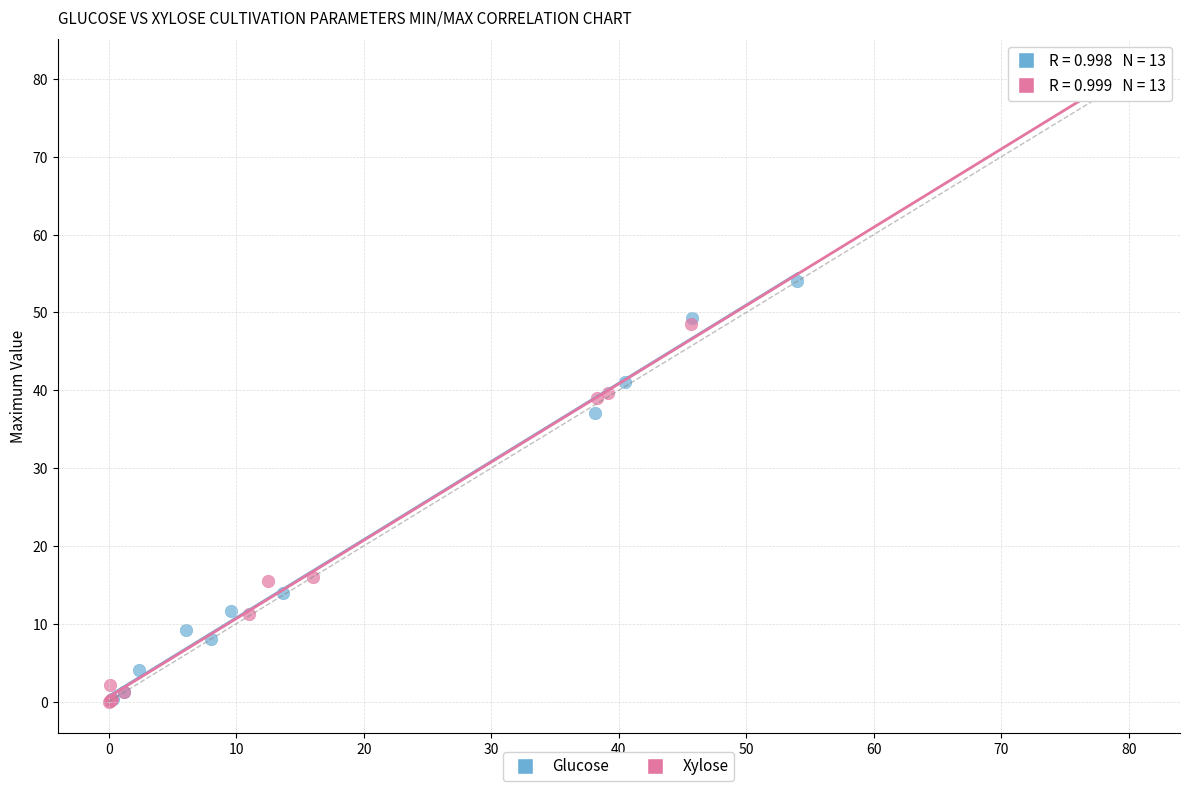

What are all the series names shown in the legend?

Glucose, Xylose